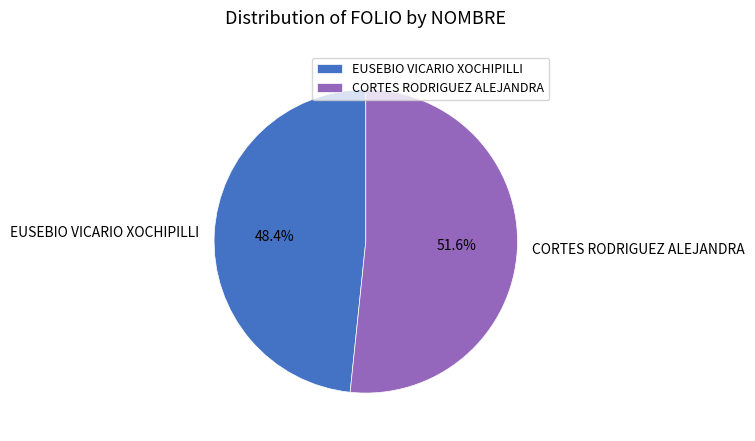

To the nearest percent, what portion does EUSEBIO VICARIO XOCHIPILLI represent?

48%